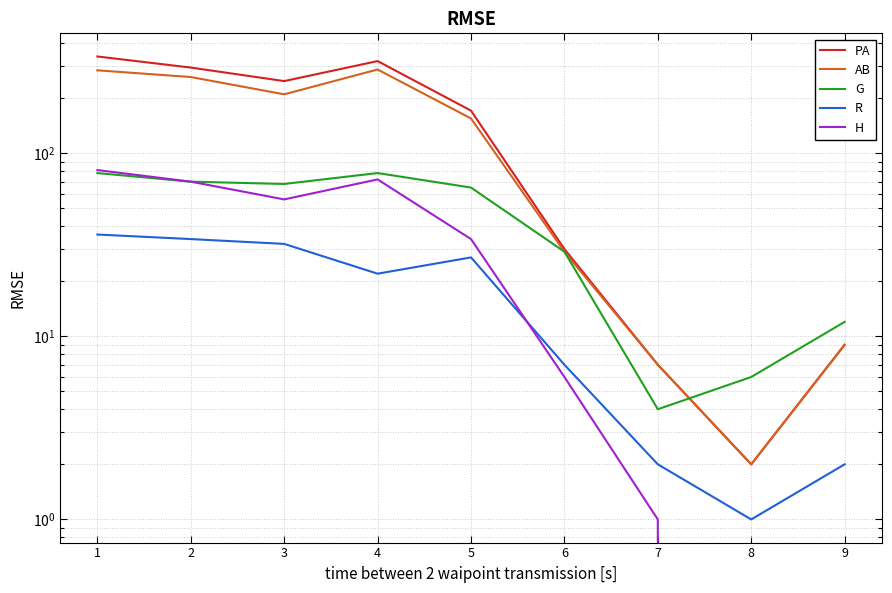

At 8, list the series in order from smallest to largest.

H, R, PA, AB, G